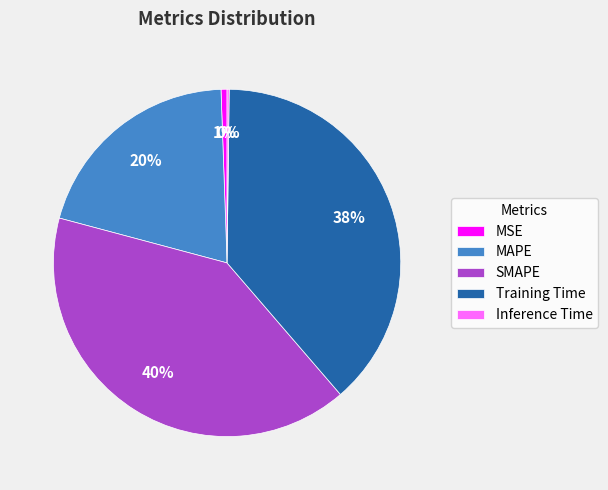

To the nearest percent, what percentage of the pie is SMAPE?

40%